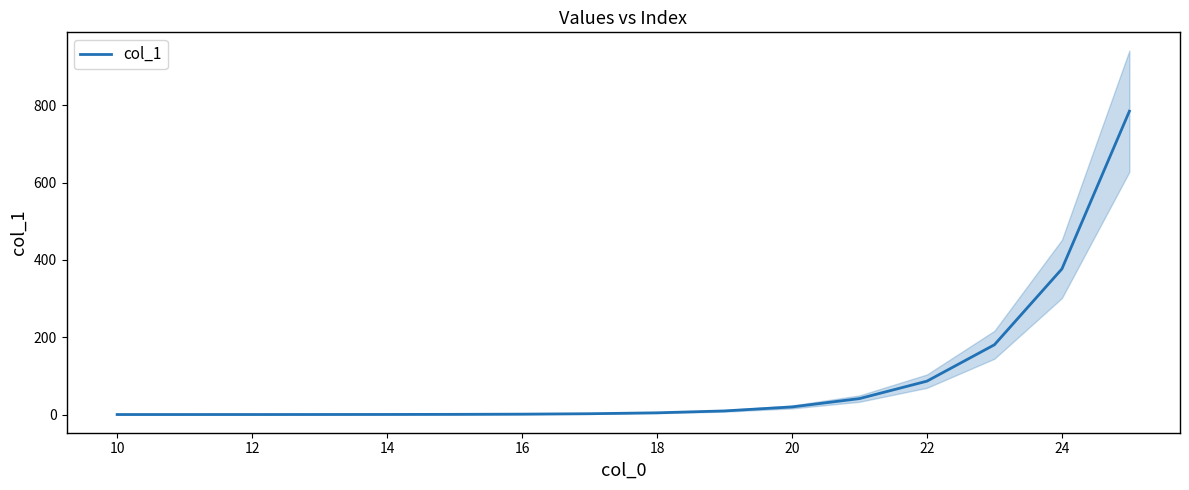

Is it true that col_1 equals 544.7 at 24?

False